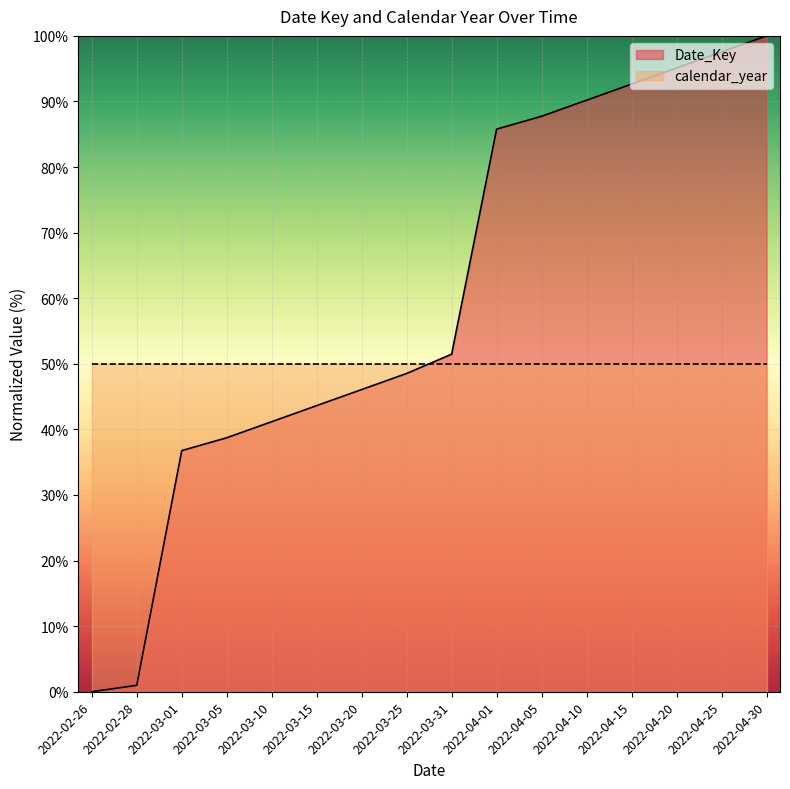

At which category does the chart reach its peak across all series?

2022-04-30